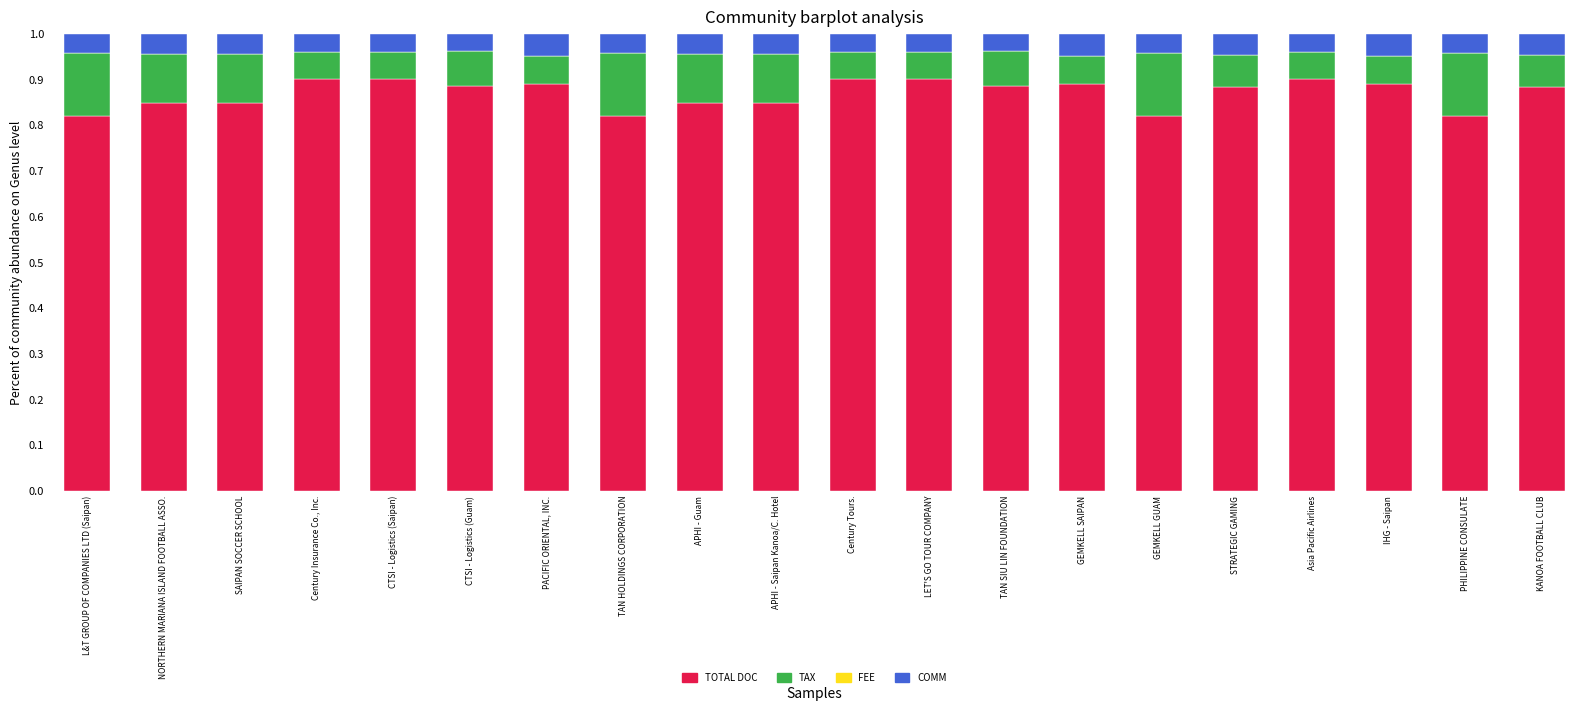

Does the chart contain any negative values?

No